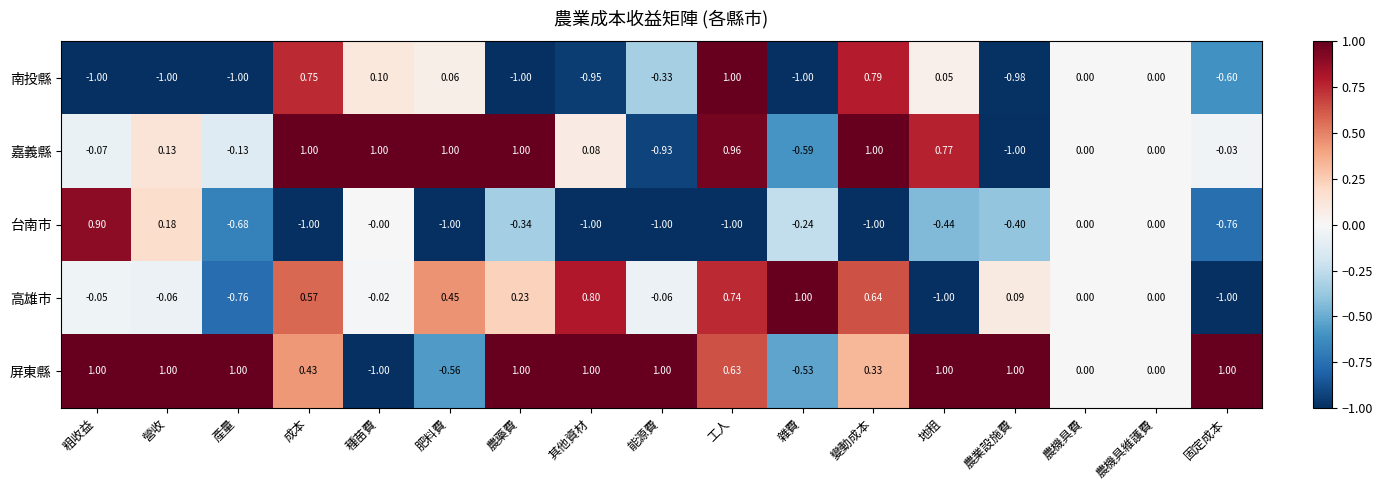

How many negative values does the 屏東縣 series have?

3